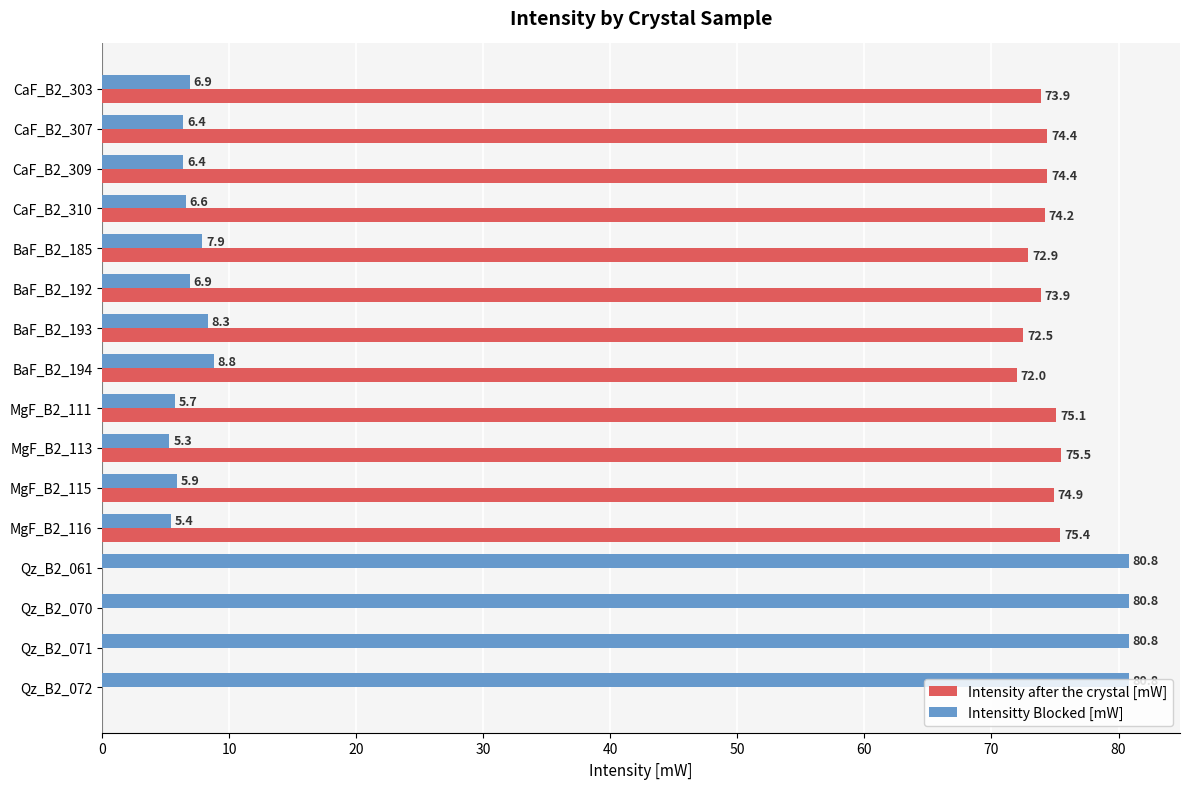

What are all the series names shown in the legend?

Intensity after the crystal [mW], Intensitty Blocked [mW]